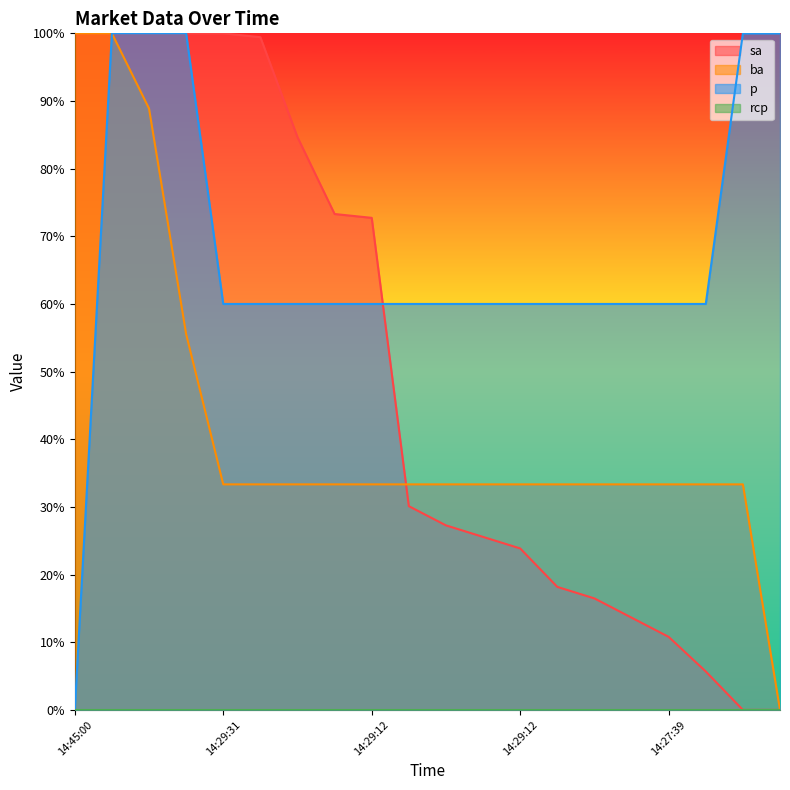

What is the value of the p point at the 12th from the left?

0.6